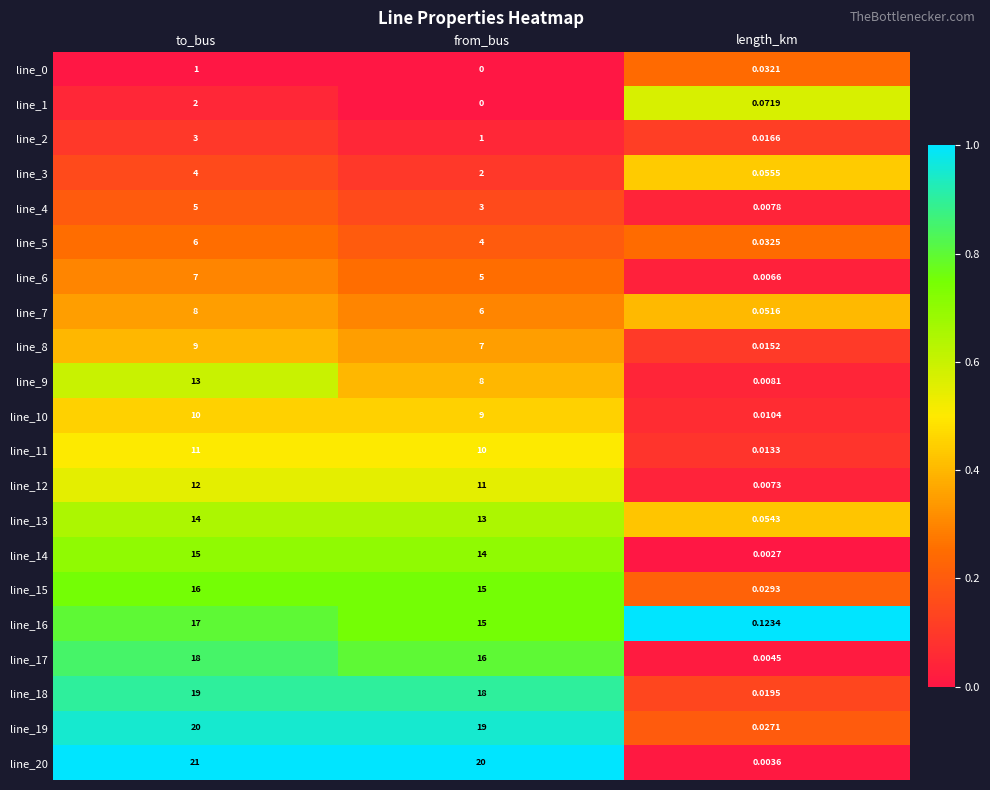

List the labels in order of line_17 value, largest first.

to_bus, from_bus, length_km